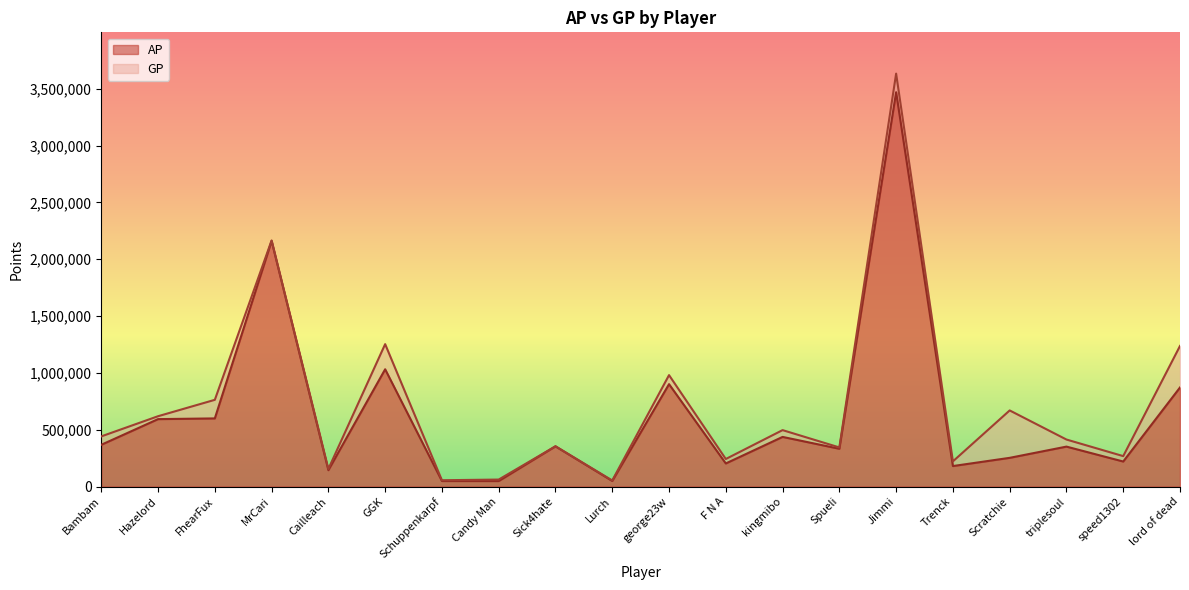

The value of GP at triplesoul is 414117. True or false?

True